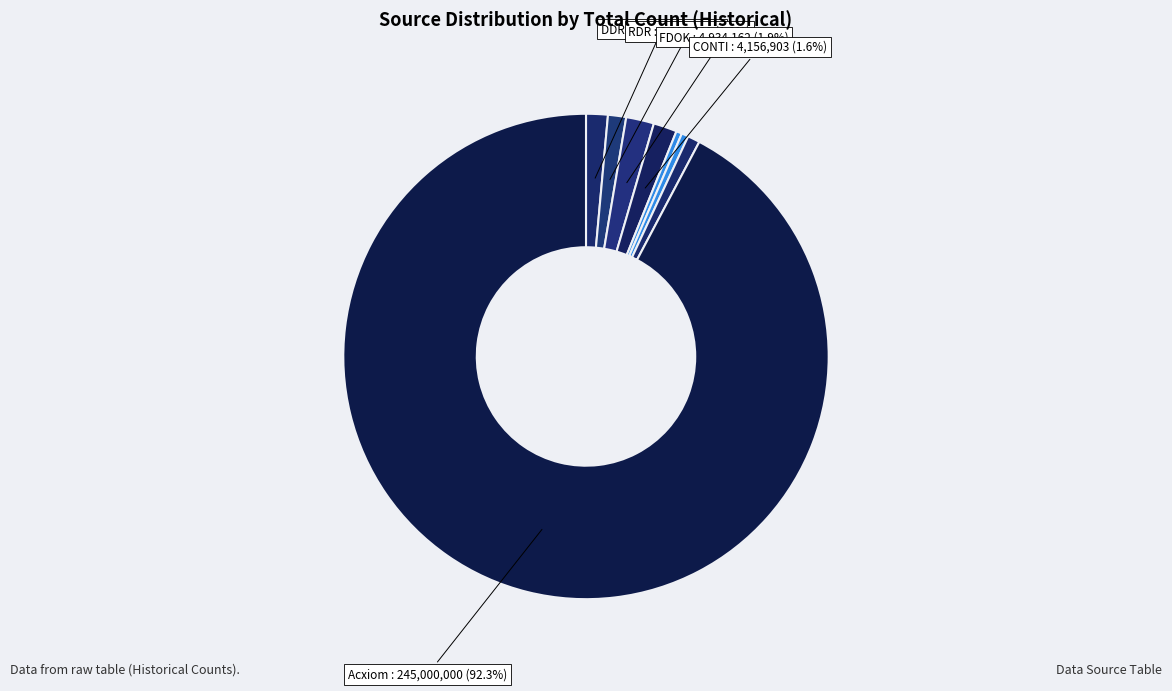

How many slices are in this pie chart?

8